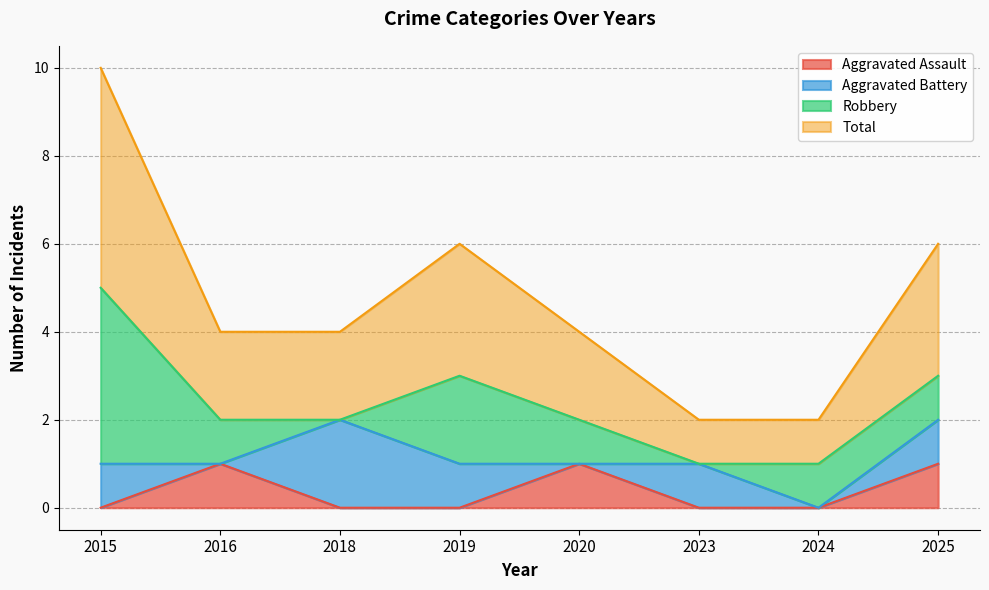

How many values in the Total series are below 2?

2